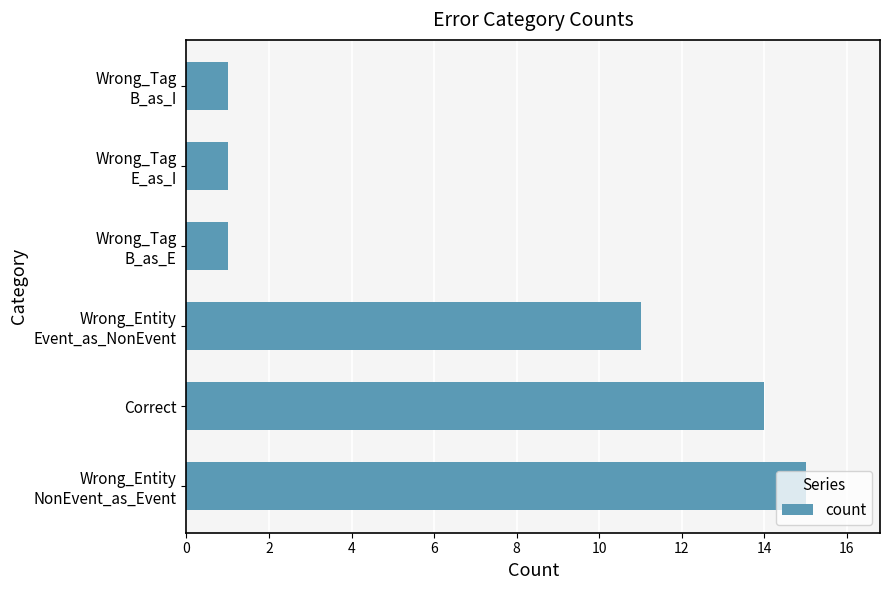

Does the chart contain stacked bars?

No